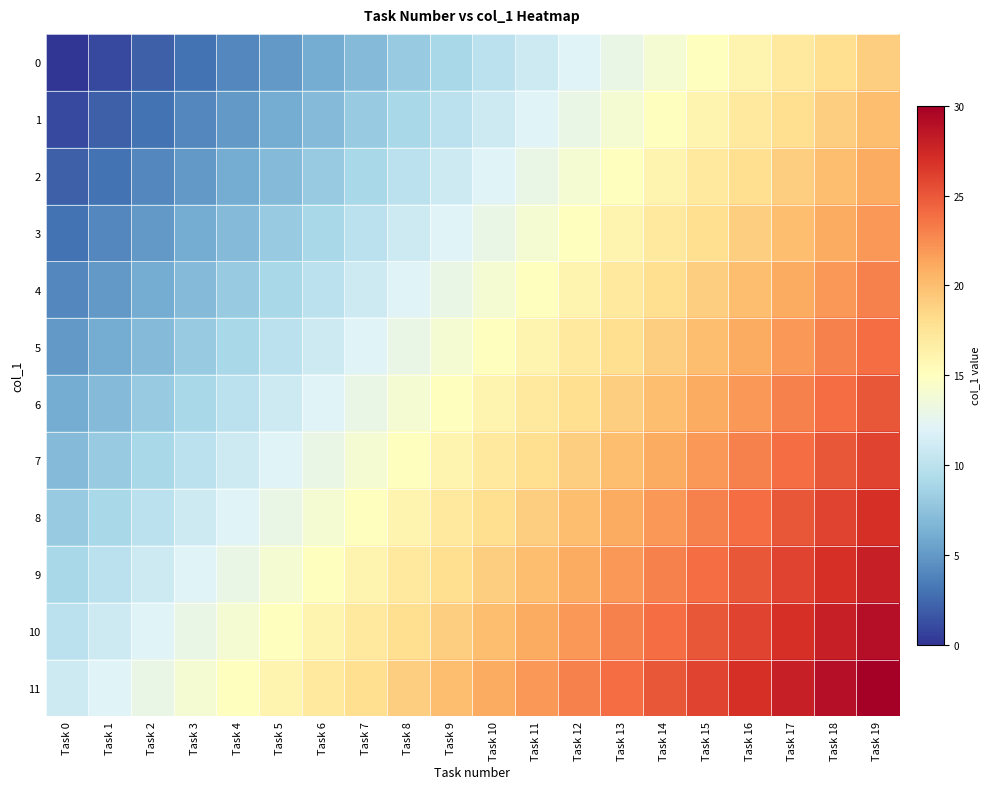

What is the total value across all series at Task 6?

138